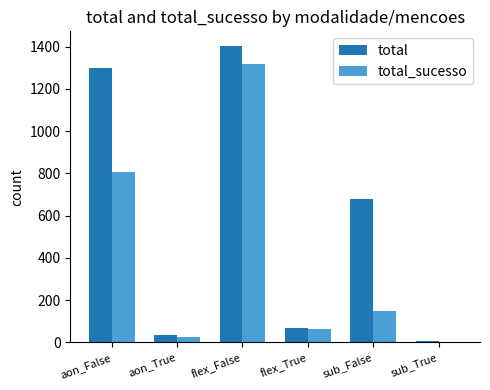

Is the value of total at sub_True greater than the value of total_sucesso at flex_False?

No